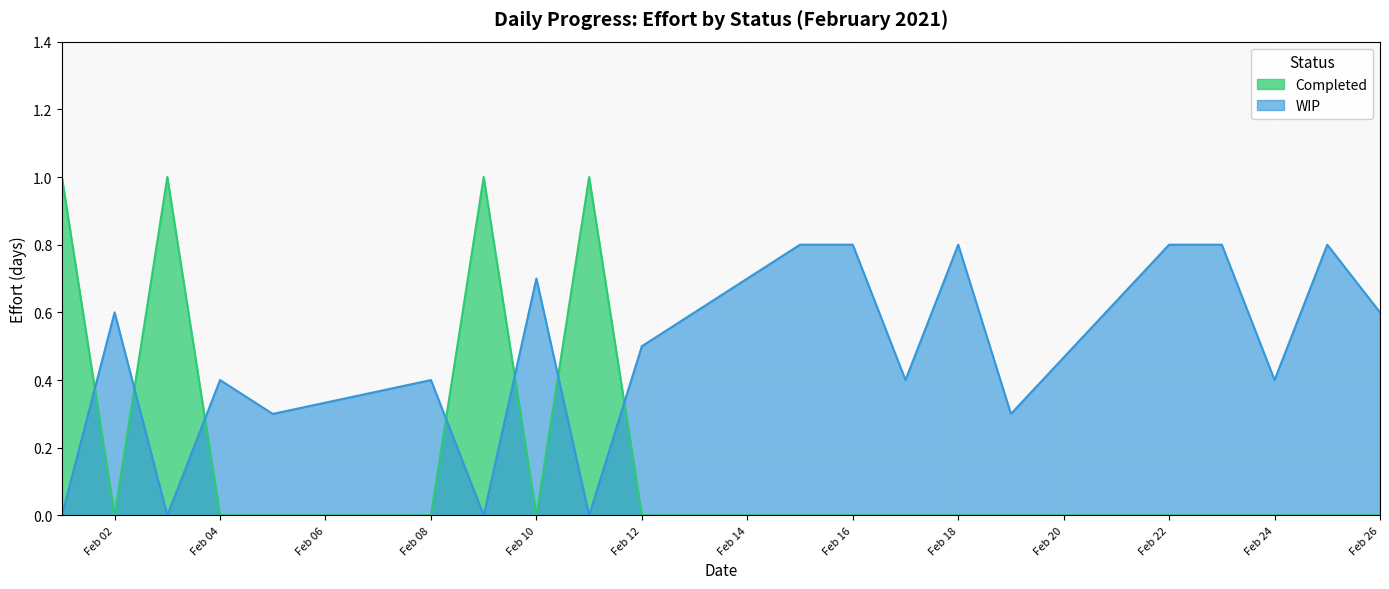

How many distinct data groups are displayed?

2